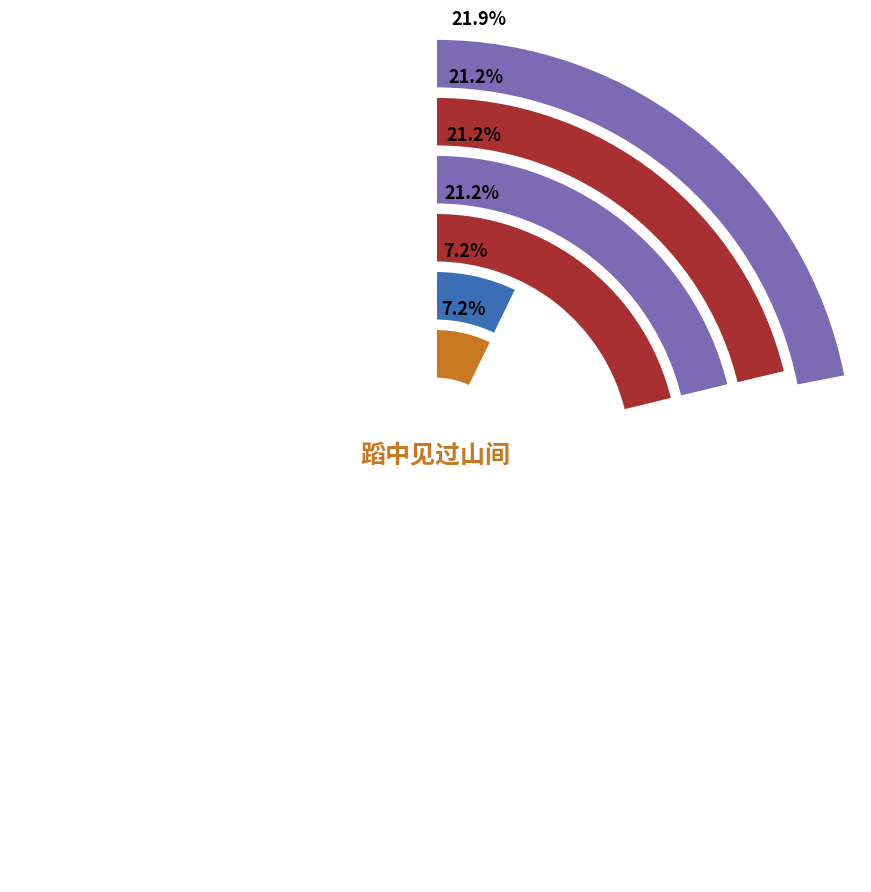

True or false: 次韵蹈中见寄 accounts for 21% of the total.

True